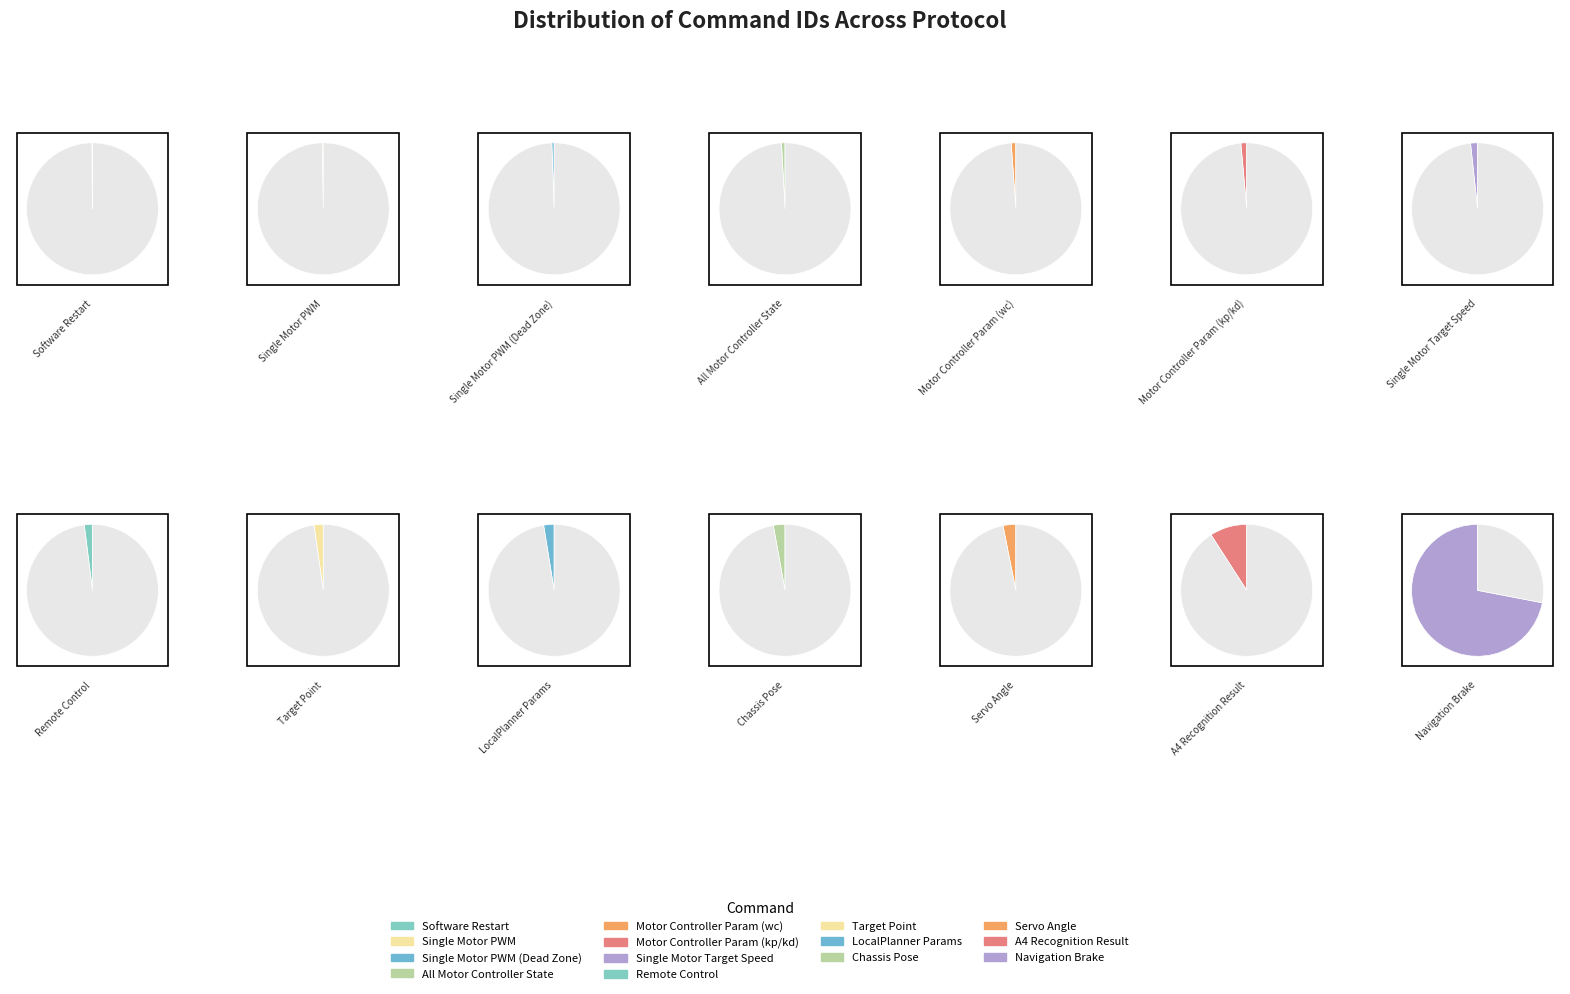

What is the largest slice in the pie chart?

导航时的刹车